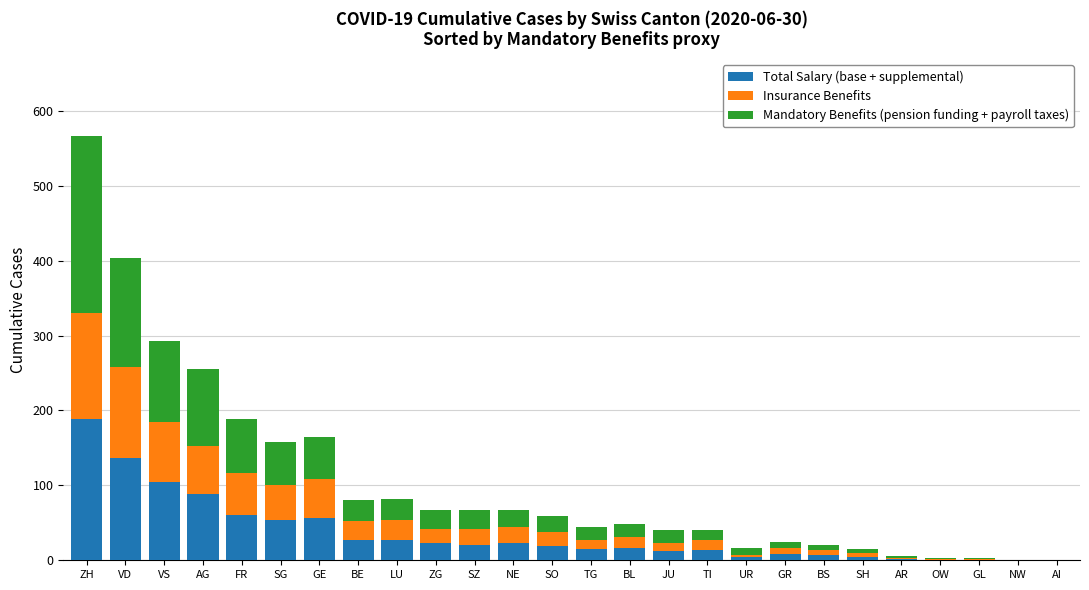

What is the total value across all series at BE?

81